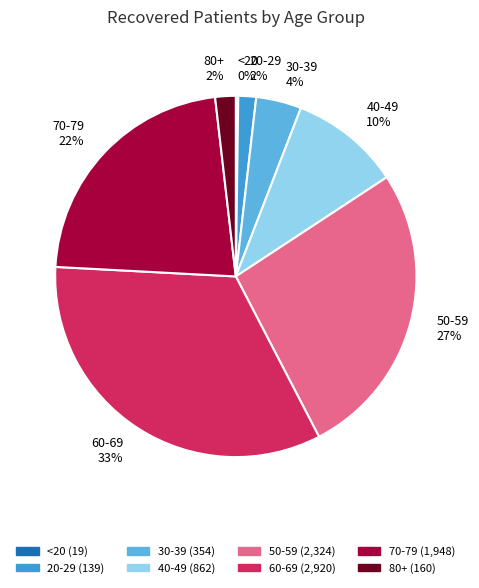

Which has a higher value, 60-69 or 30-39?

60-69